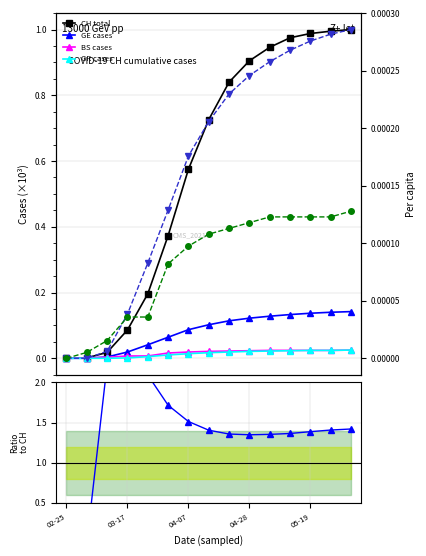

Which category has the lowest value across all series?

02-25